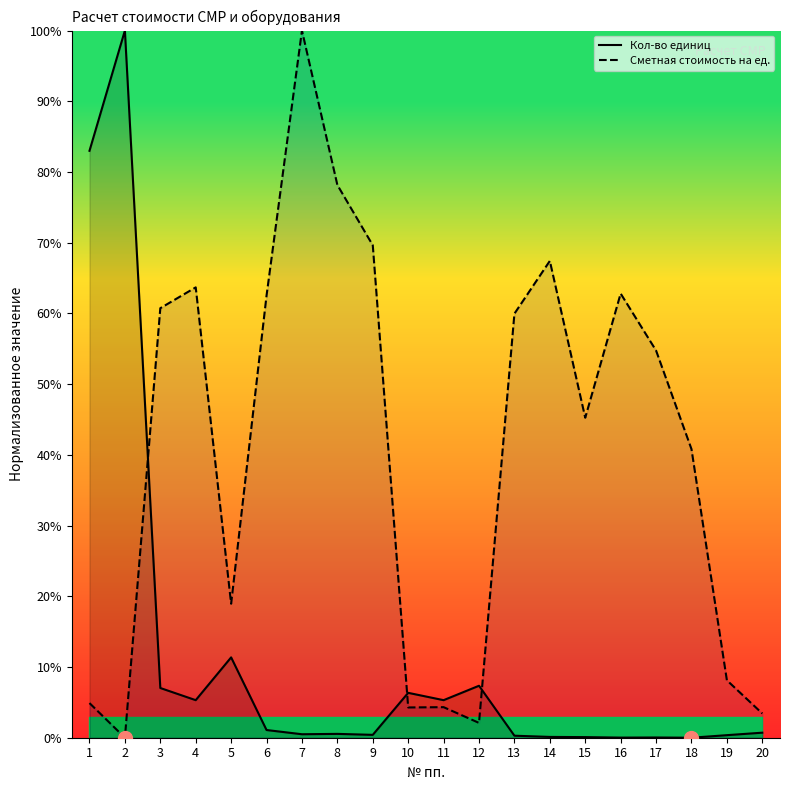

Which series ends up on top after the final intersection of Сметная стоимость на ед. and Кол-во единиц?

Сметная стоимость на ед.